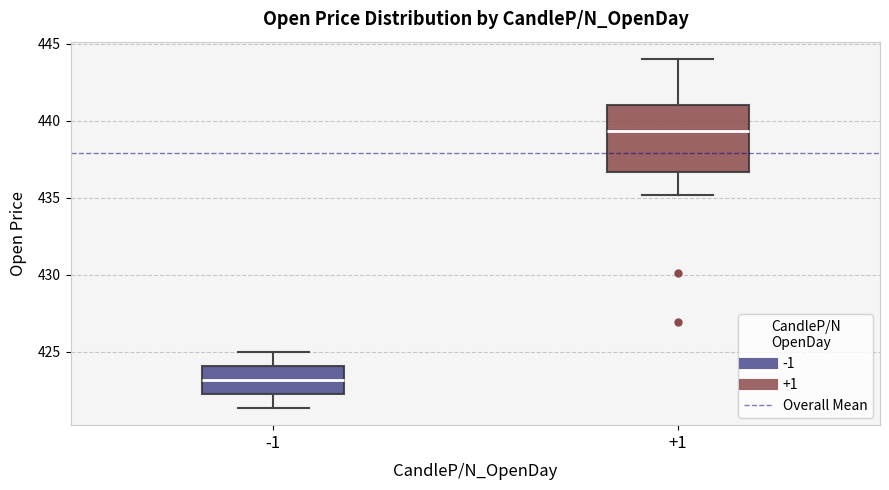

Comparing the boxes themselves (not the whiskers), which one is the tallest?

+1